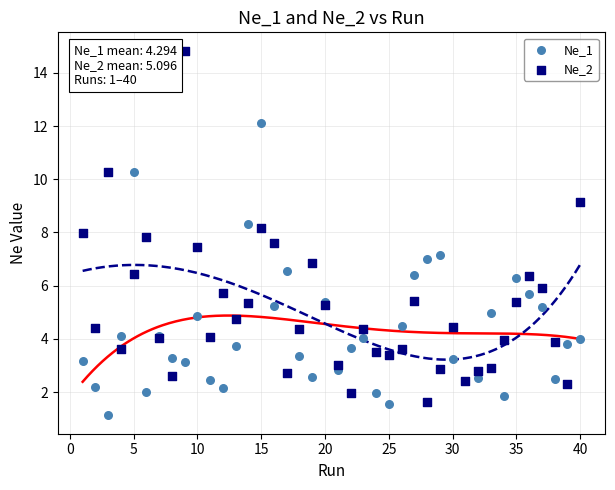

Which series has the largest Y range (max minus min)?

Ne_2